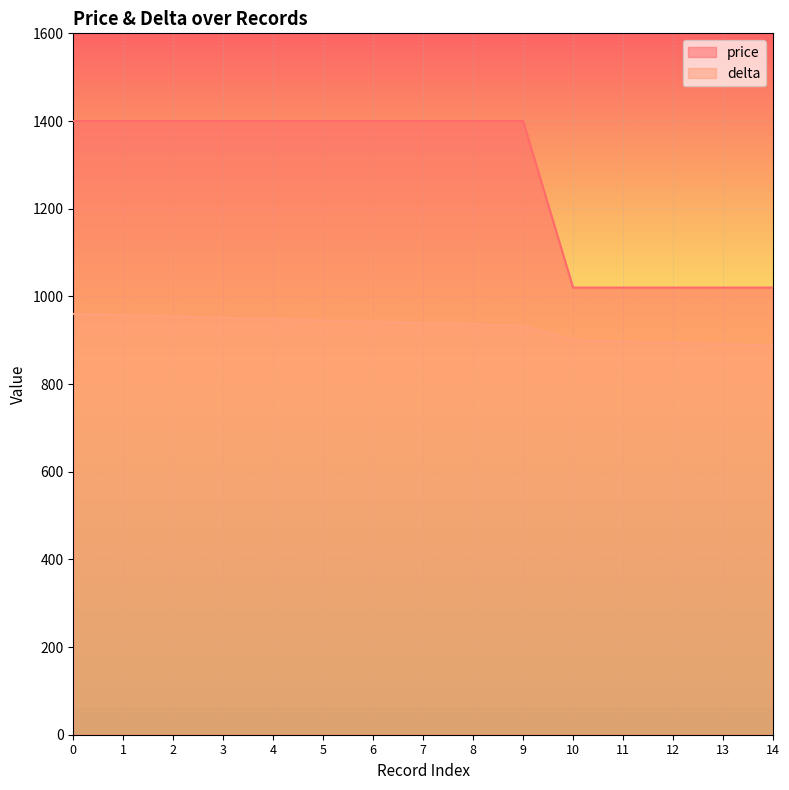

What is the value of the delta point at the 8th from the left?

939